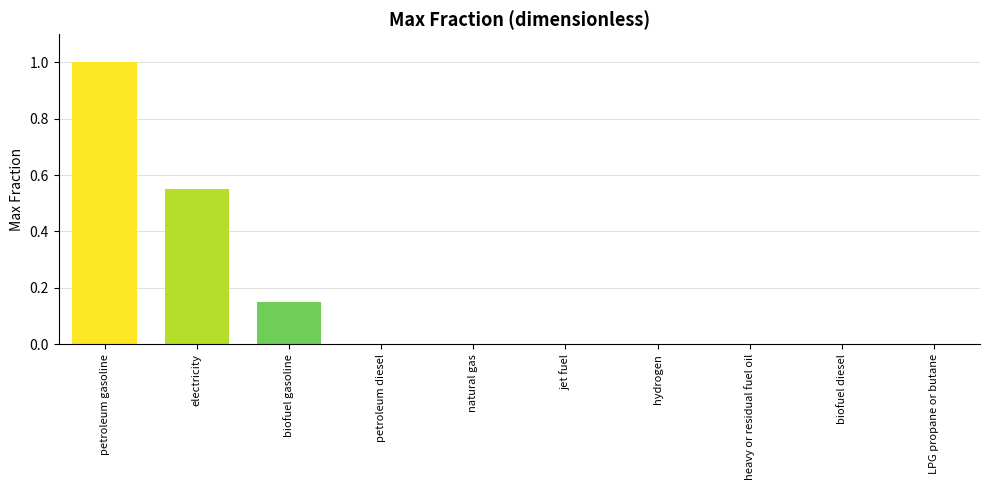

Which category has the highest value across all series?

petroleum gasoline